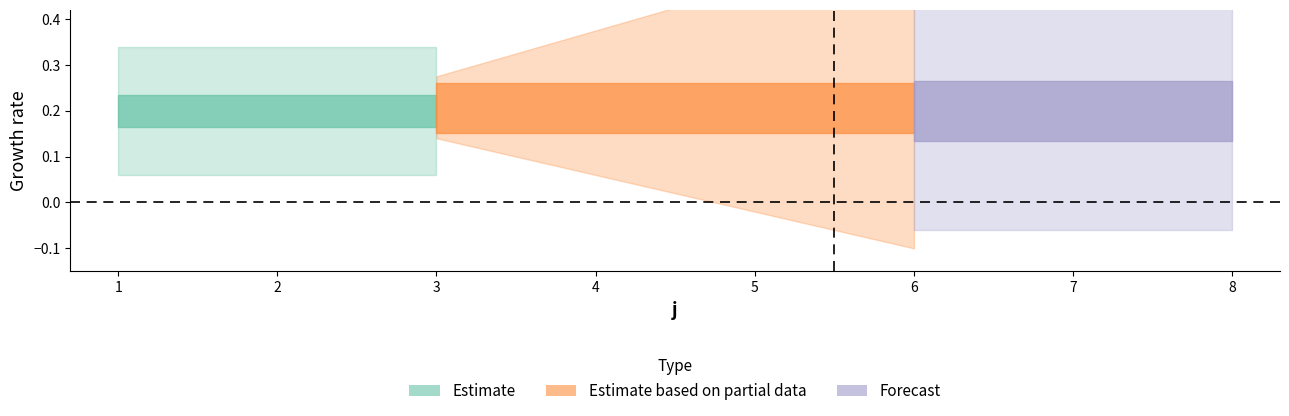

The value of U at 2 is 1. True or false?

False